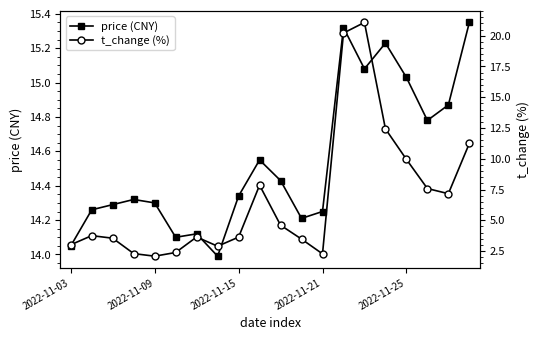

At which label does price (CNY) first exceed 14?

2022-11-03